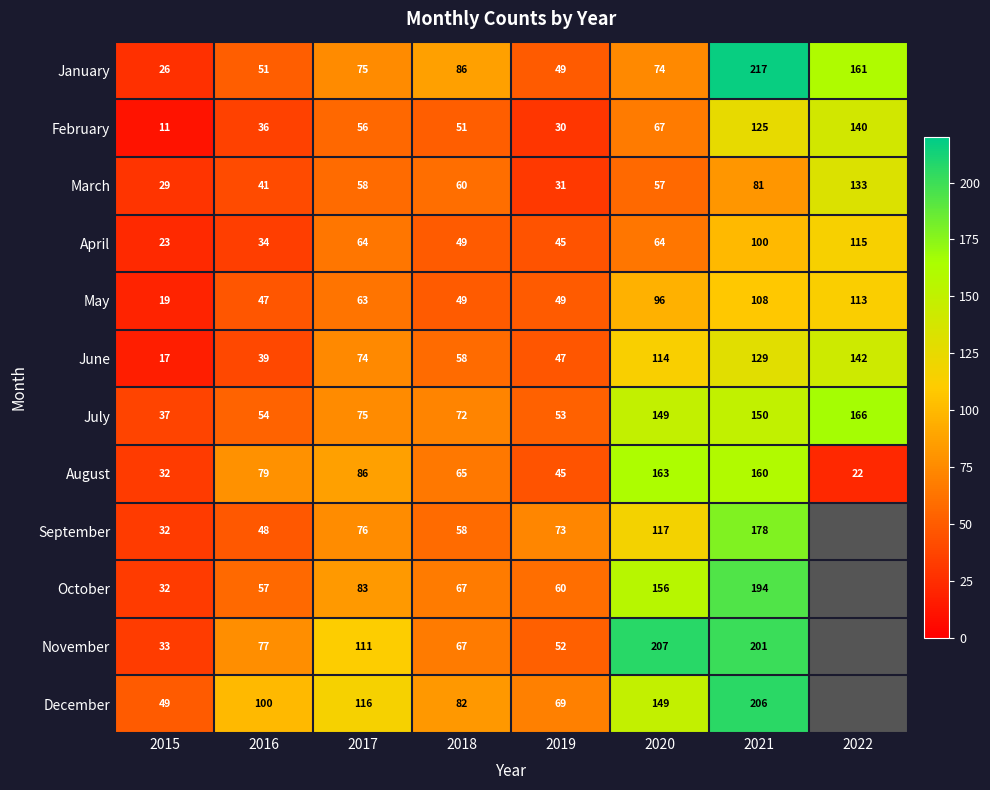

How many distinct data groups are displayed?

12